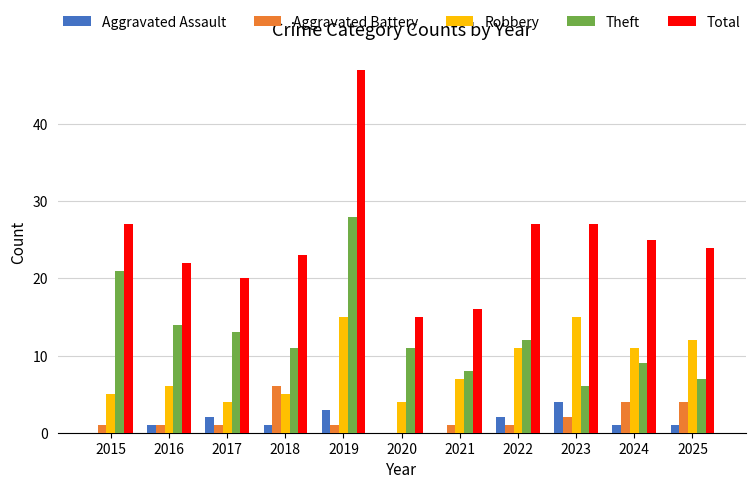

Which series changed the most between 2015 and 2024?

Theft